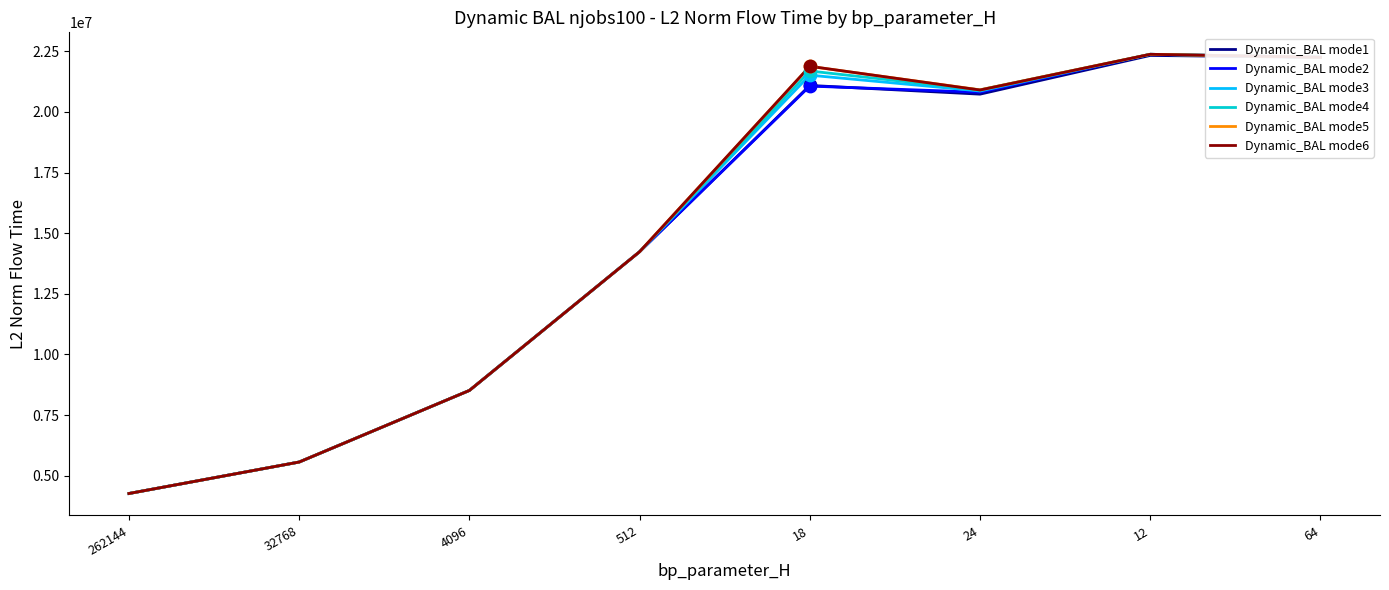

Is the value of Dynamic_BAL mode6 at 4096 greater than the value of Dynamic_BAL mode2 at 262144?

Yes